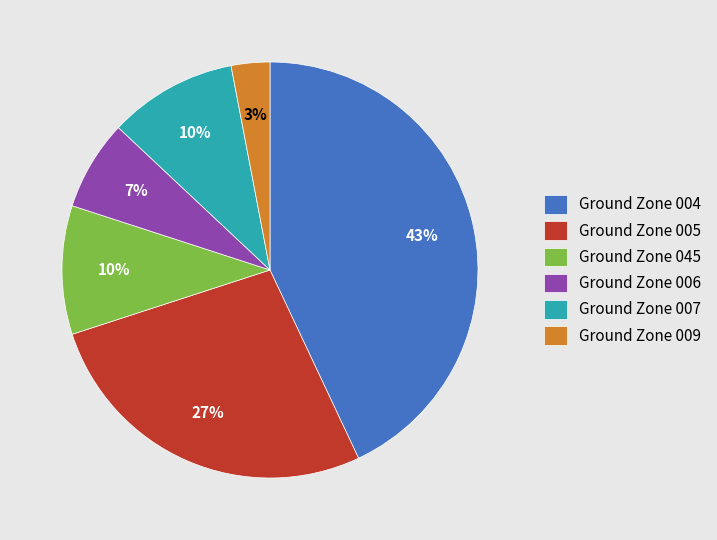

The Ground Zone 009 slice represents 3% of the pie. True or false?

True